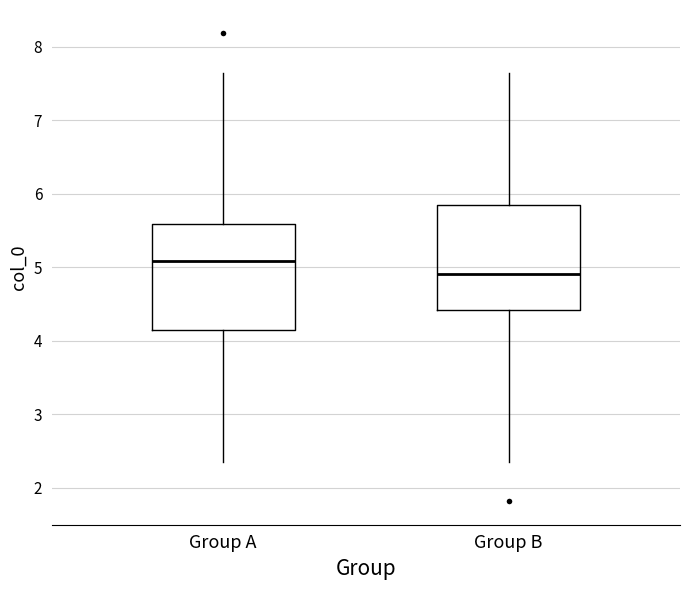

Which box has the lowest median line?

Group B